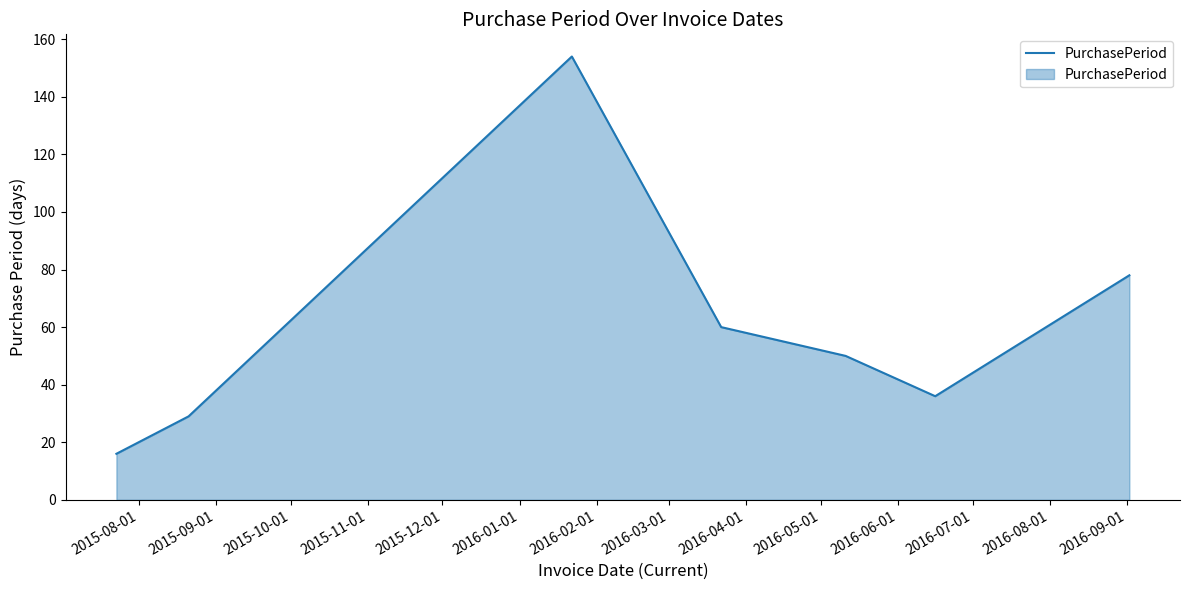

How many interior local peaks (higher than both neighbors) does the data have?

1